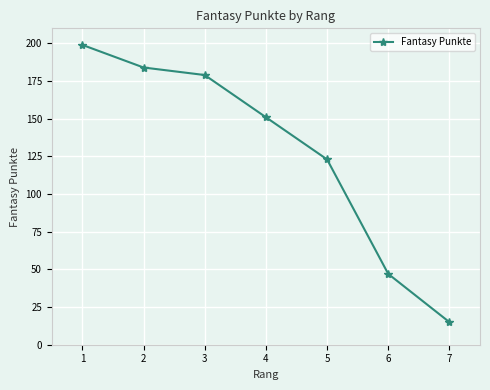

What is the difference between the values at 2 and 1?

15